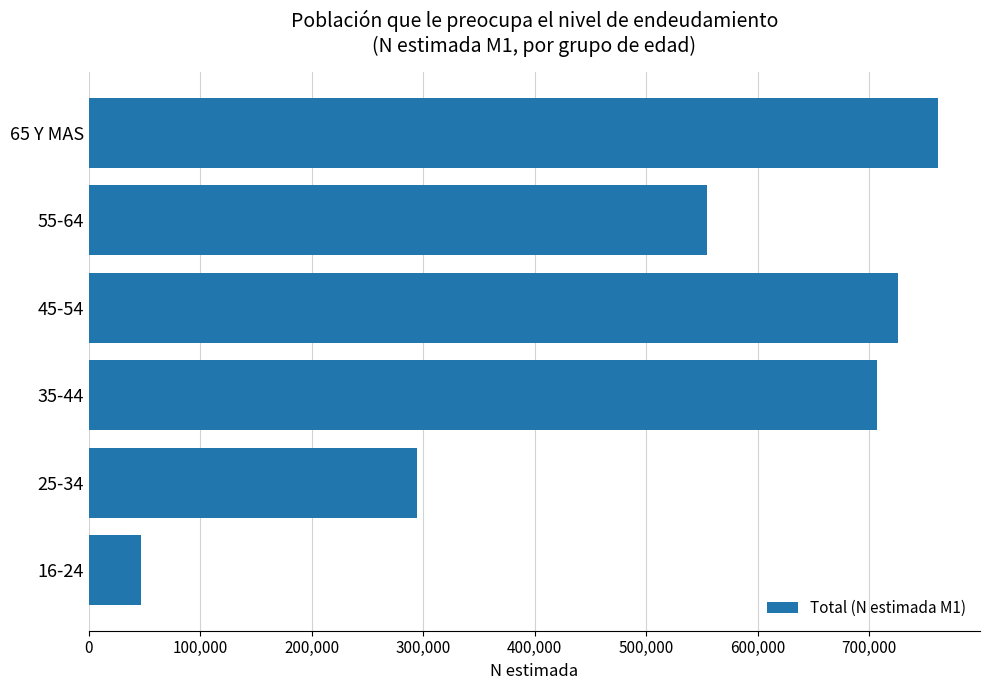

Reading top to bottom, extract all data points from this chart.

761407	554885	726016	707409	294642	46469